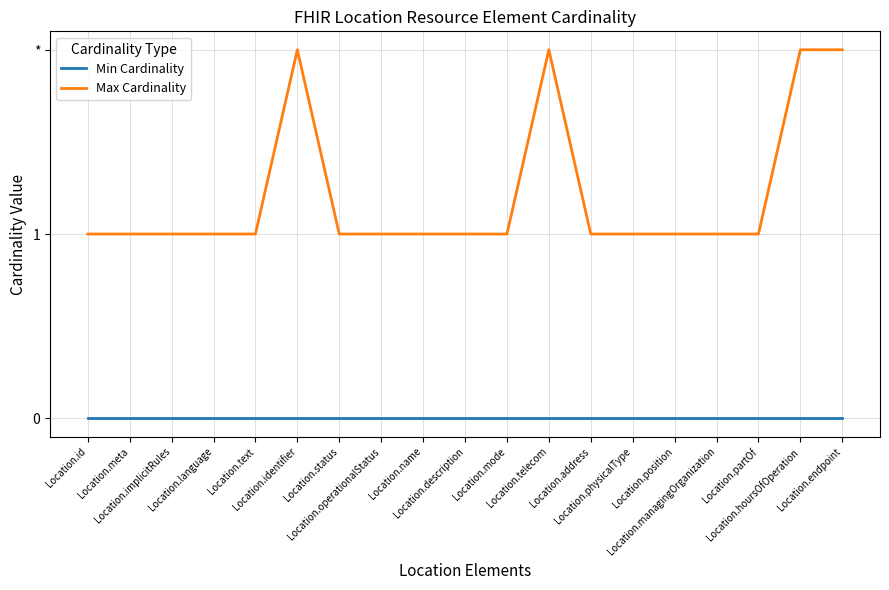

What are all the series names shown in the legend?

Min Cardinality, Max Cardinality